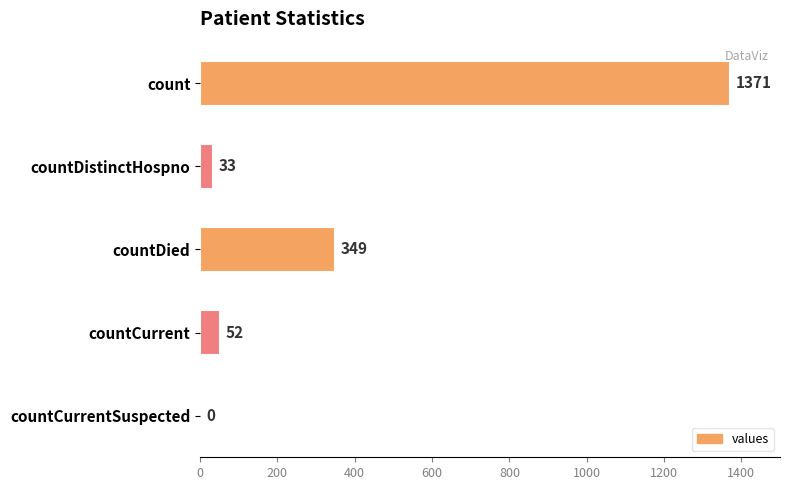

Are the bars horizontal?

Yes